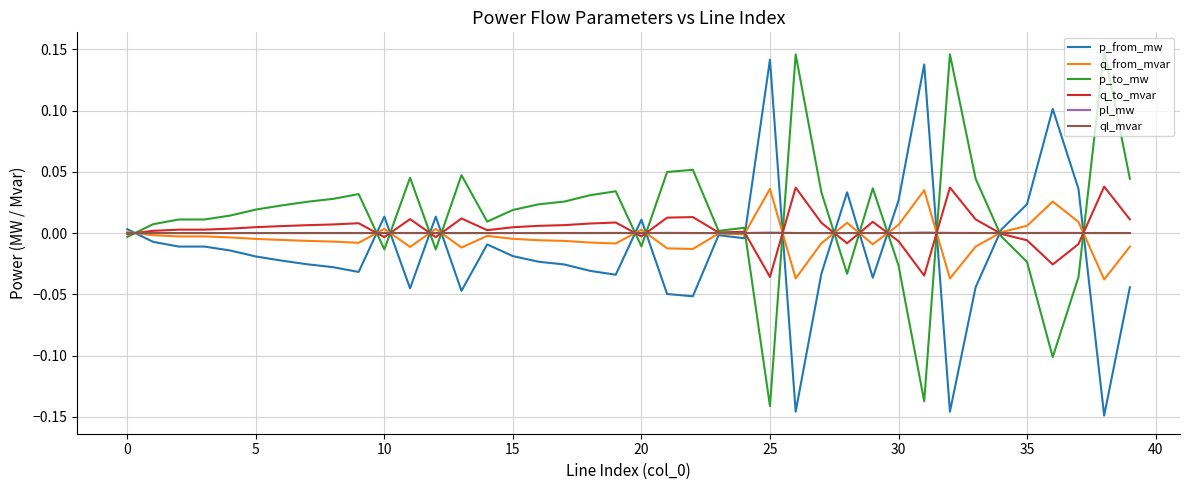

What are all the series names shown in the legend?

p_from_mw, q_from_mvar, p_to_mw, q_to_mvar, pl_mw, ql_mvar